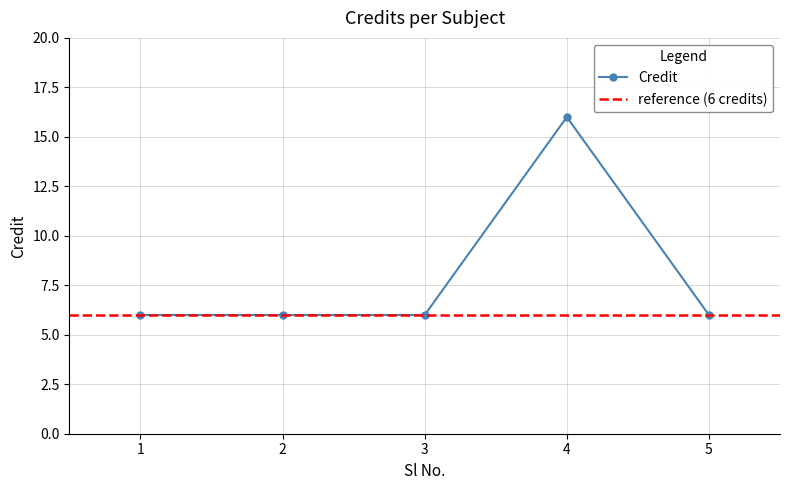

What is the change in value from 1 to 4?

+10